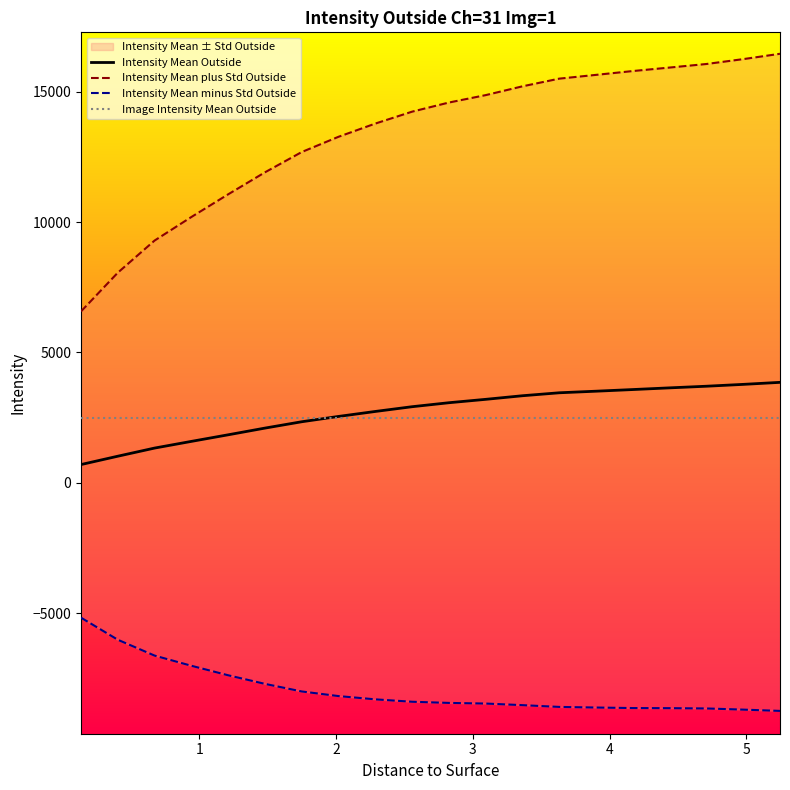

What is the value of the Image Intensity Mean Outside point at the 4th from the left?

2490.5